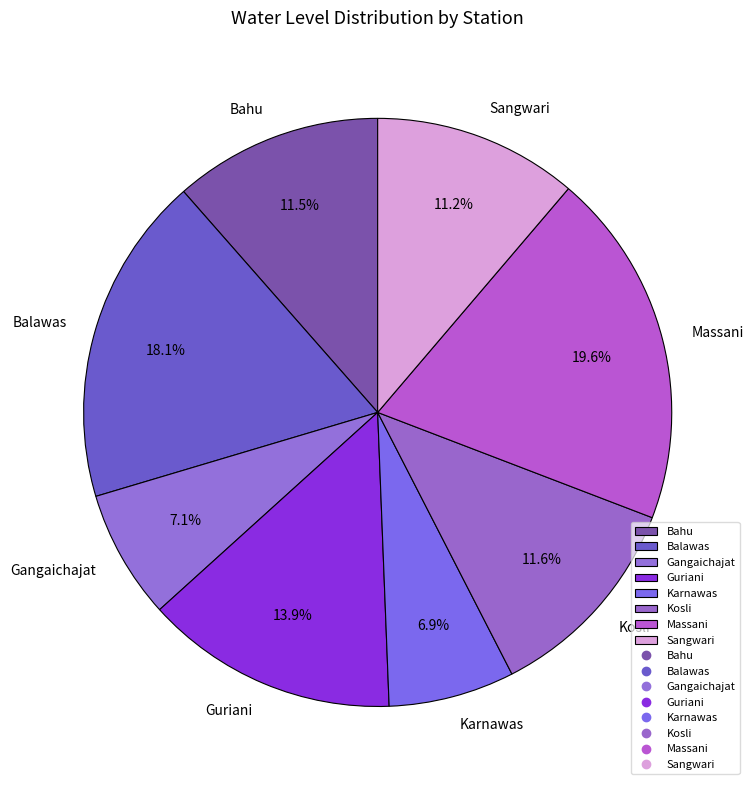

Approximately how many times larger is the value at Balawas compared to Massani?

0.9